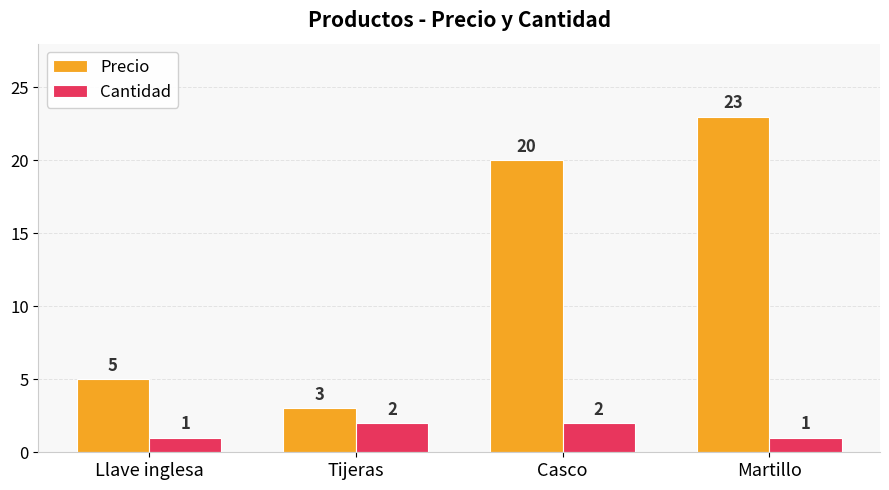

How many categories are shown in the chart?

4